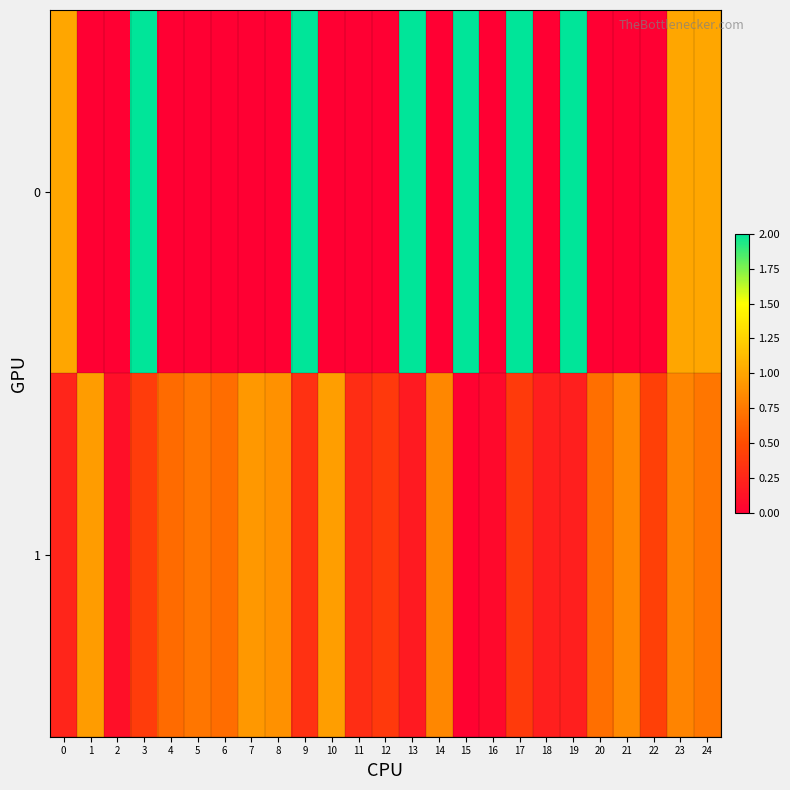

List the series in order of their overall mean, lowest first.

1, 0